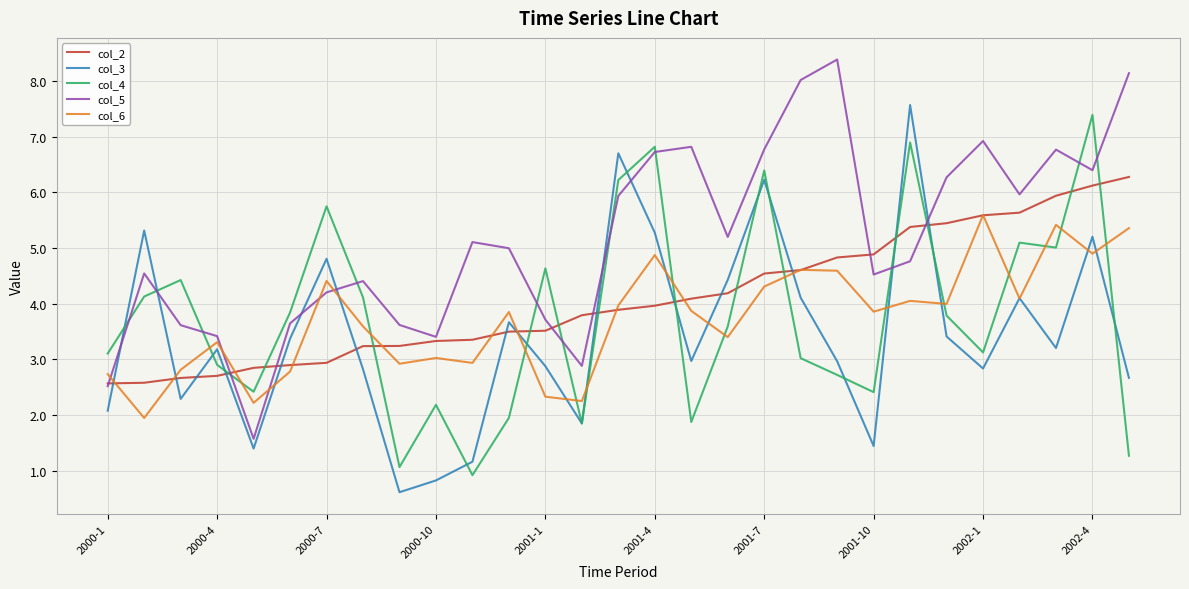

Which series has the largest total across all categories?

col_5